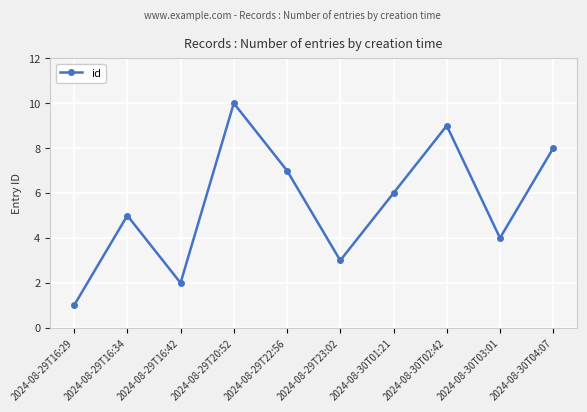

True or false: the data shows 4 at 2024-08-30T04:07.

False